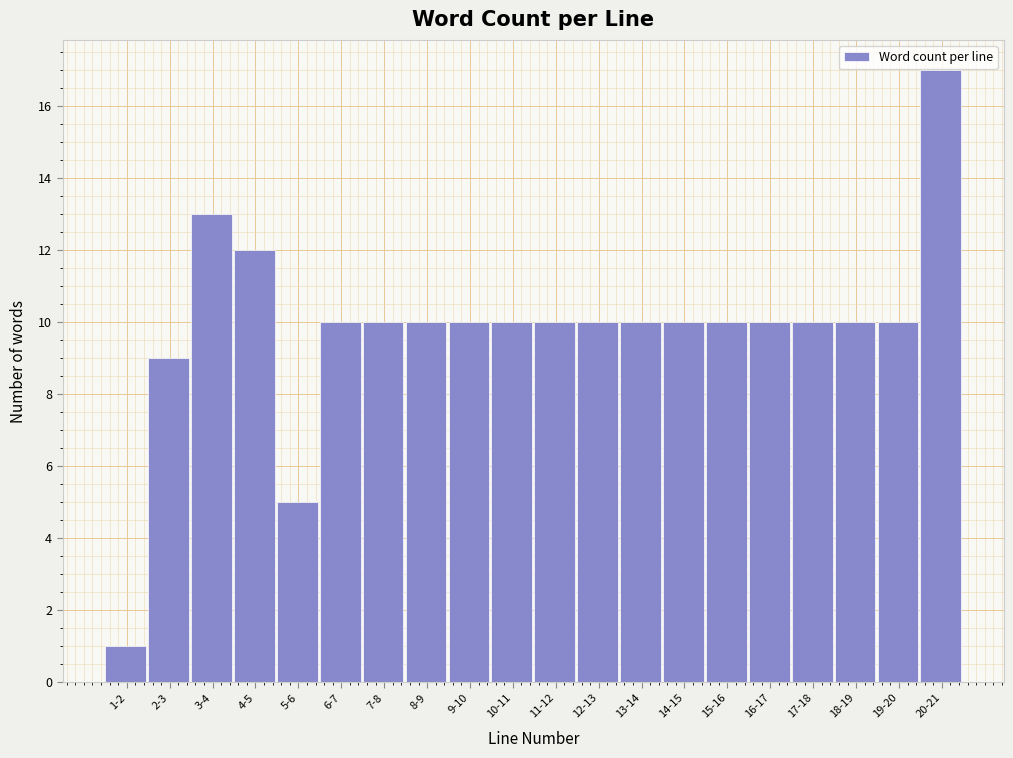

Reading left to right, extract all data points from this chart.

1-2=1	2-3=9	3-4=13	4-5=12	5-6=5	6-7=10	7-8=10	8-9=10	9-10=10	10-11=10	11-12=10	12-13=10	13-14=10	14-15=10	15-16=10	16-17=10	17-18=10	18-19=10	19-20=10	20-21=17